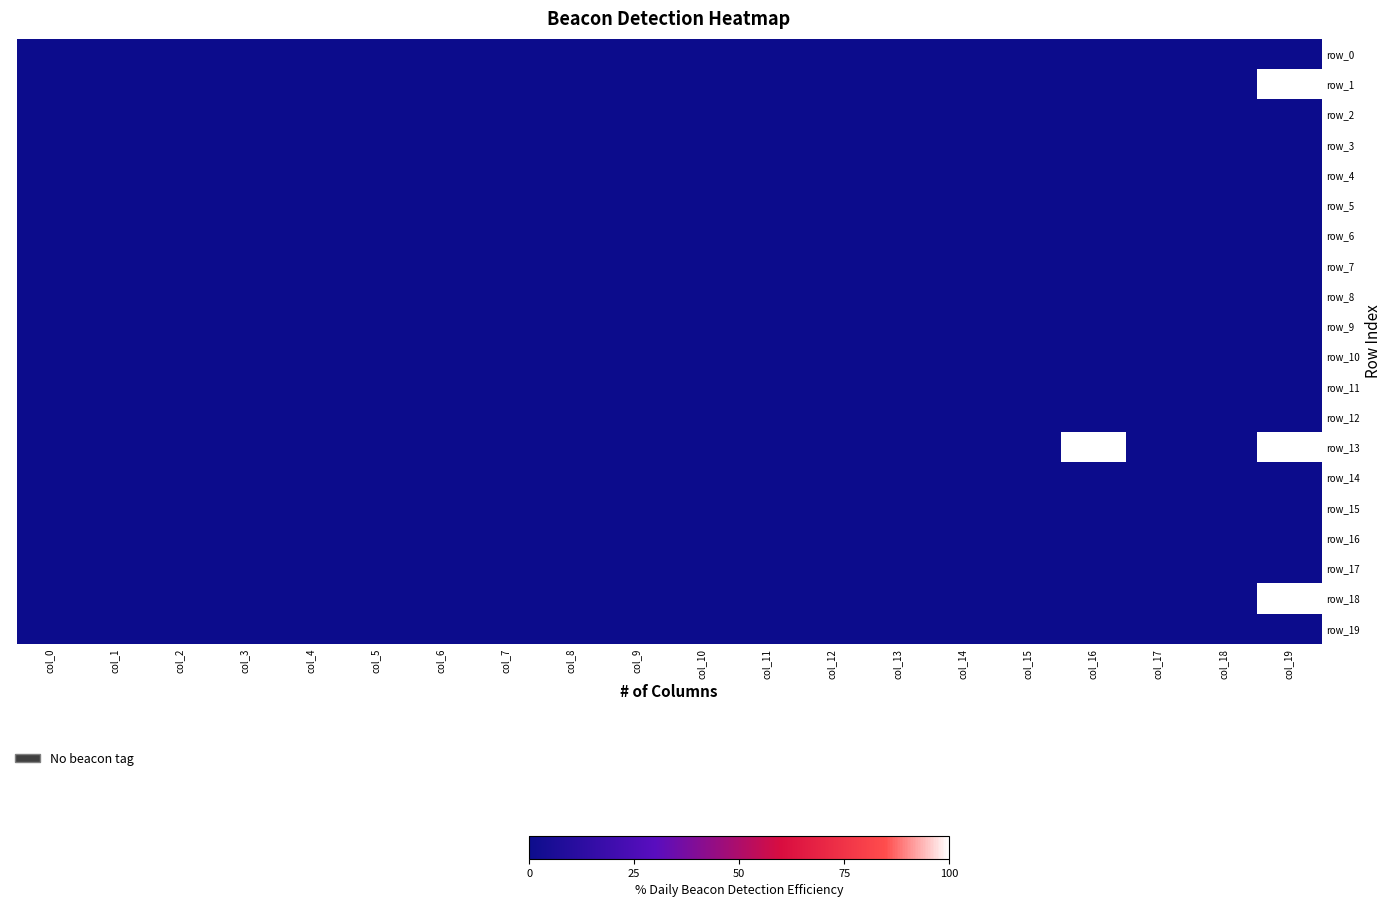

True or false: row_8 has a value of 0 at col_4.

True